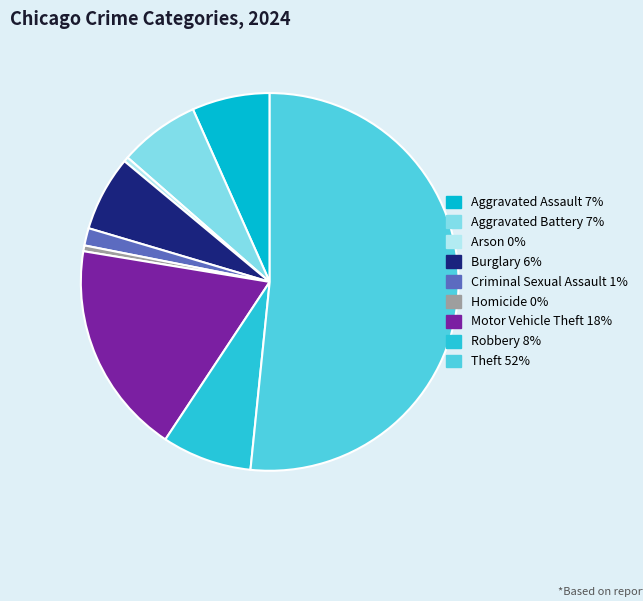

Combined, what portion of the pie is Aggravated Battery and Homicide?

7.4%